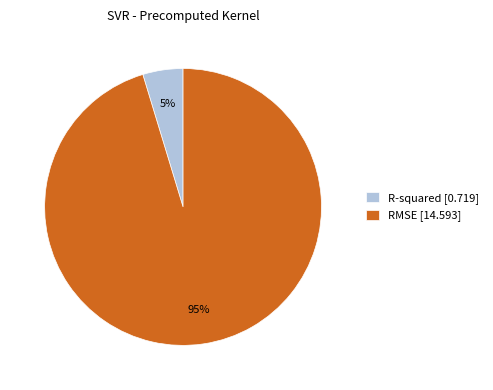

To the nearest percent, what portion does RMSE represent?

95%